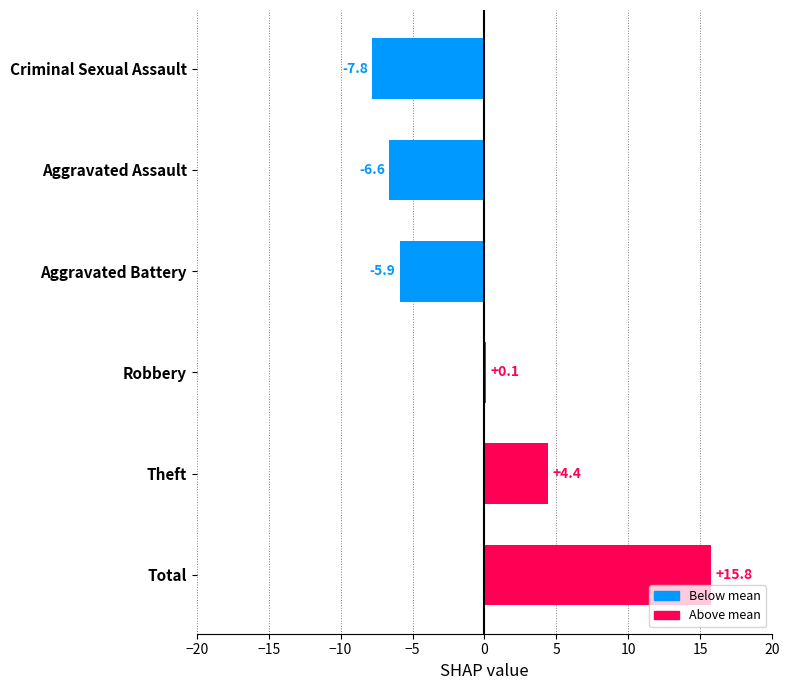

What is the difference between the second highest and minimum values?

12.2